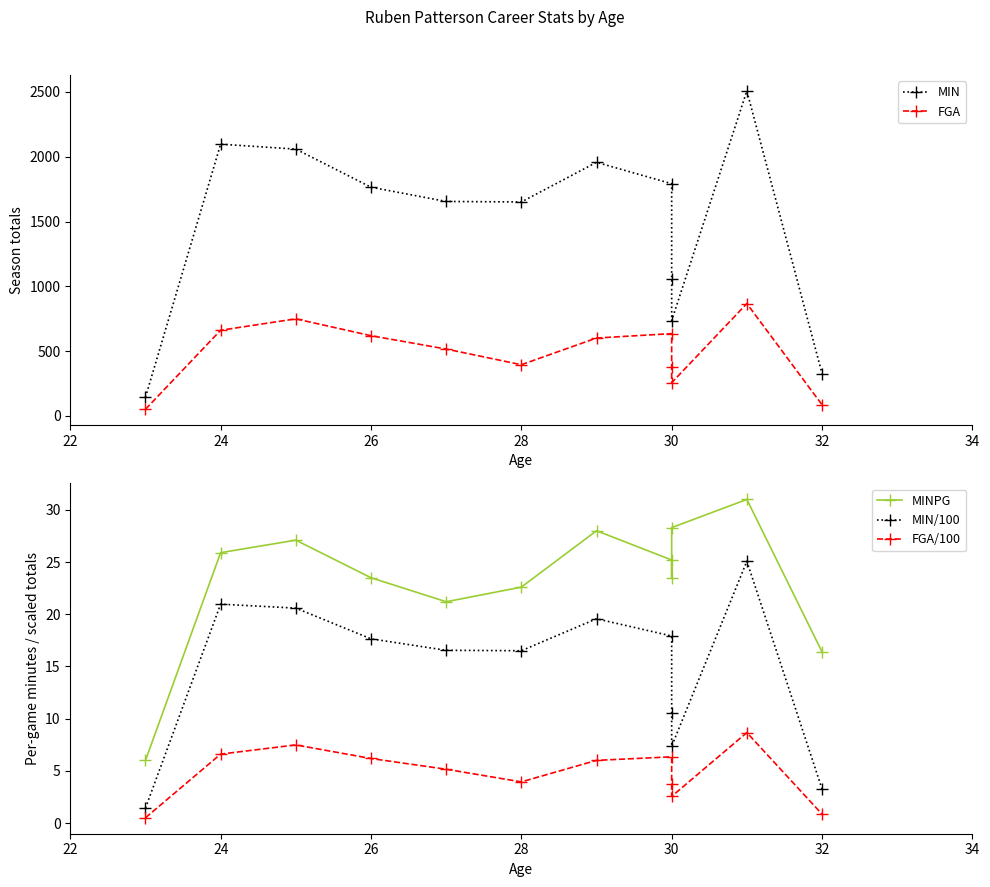

True or false: MIN/100 and FGA cross at least once.

False